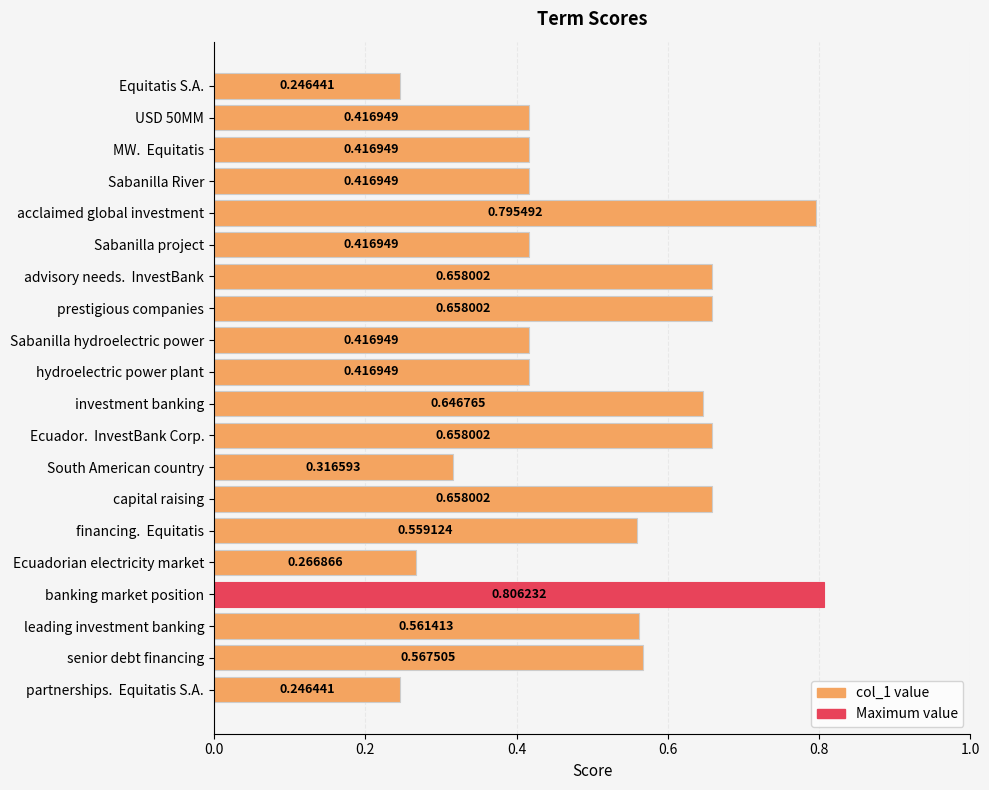

How many bars are there in total?

20